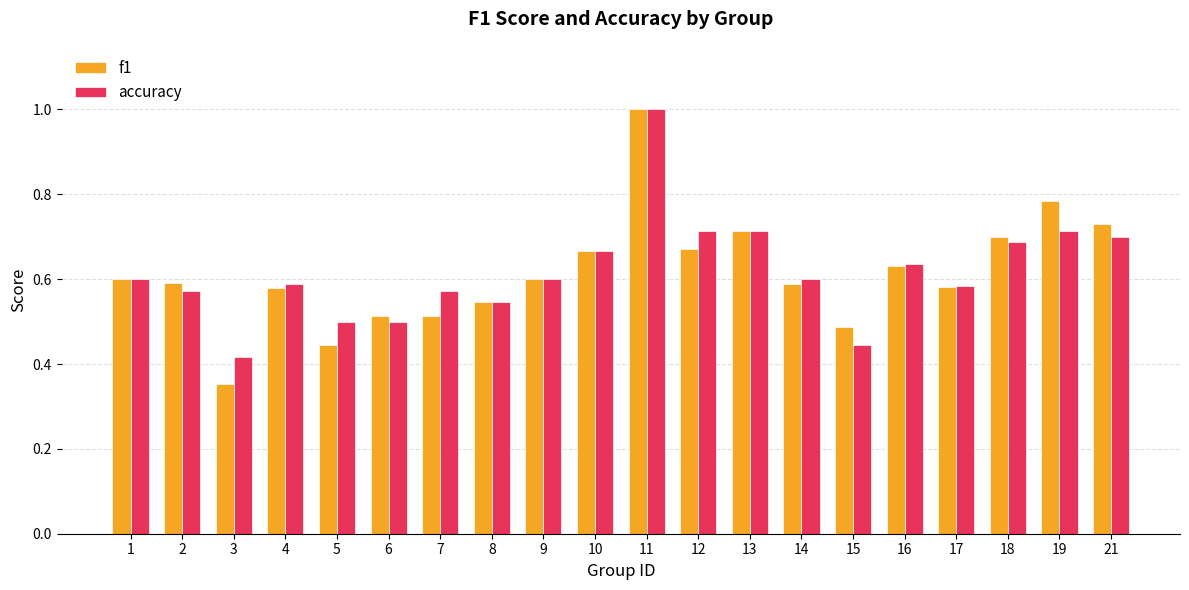

Between 9 and 21, which series saw the biggest shift?

f1